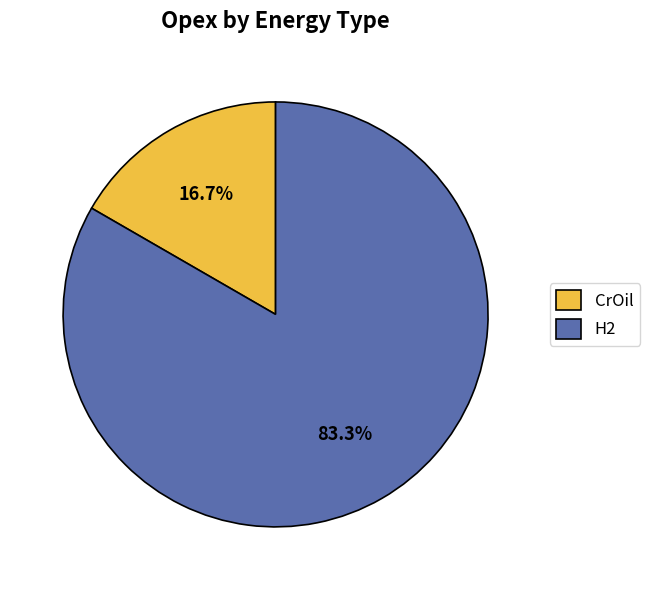

To the nearest percent, what percentage of the pie is CrOil?

17%